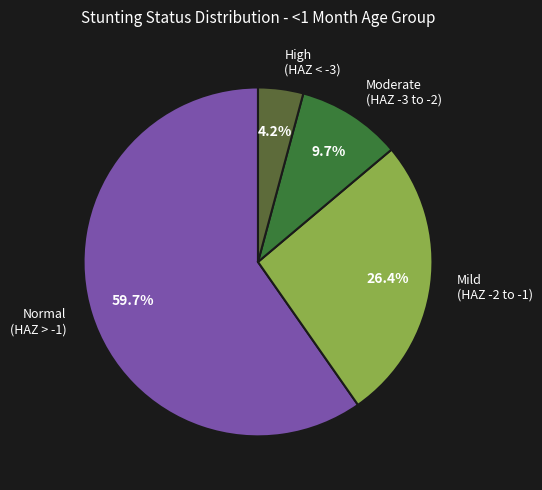

Is there any slice that represents more than half of the pie?

Yes